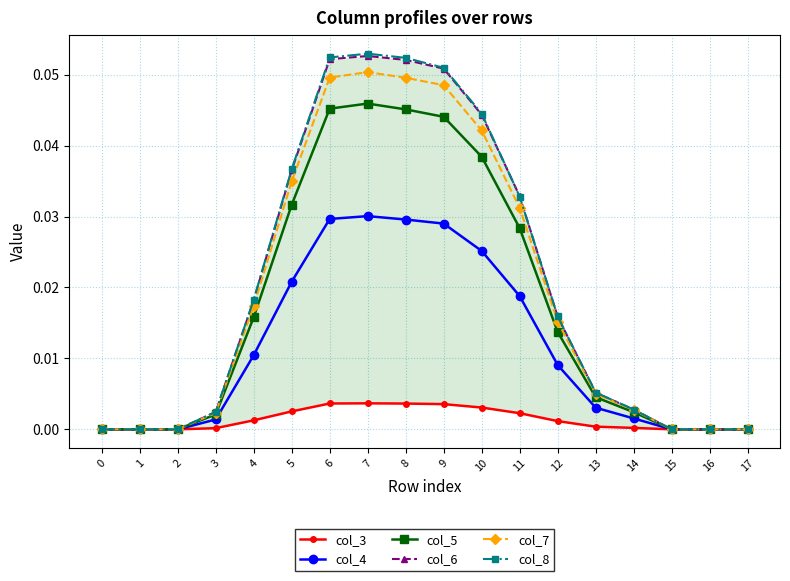

How many series are shown in this chart?

6